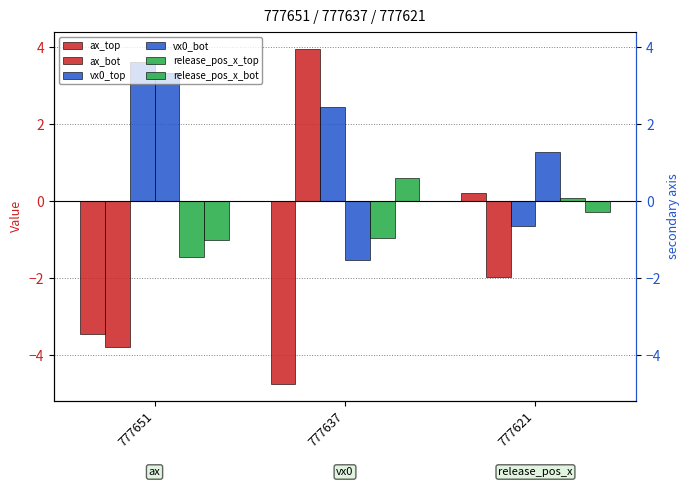

True or false: vx0_top has a value of -0.6 at 777621.

True